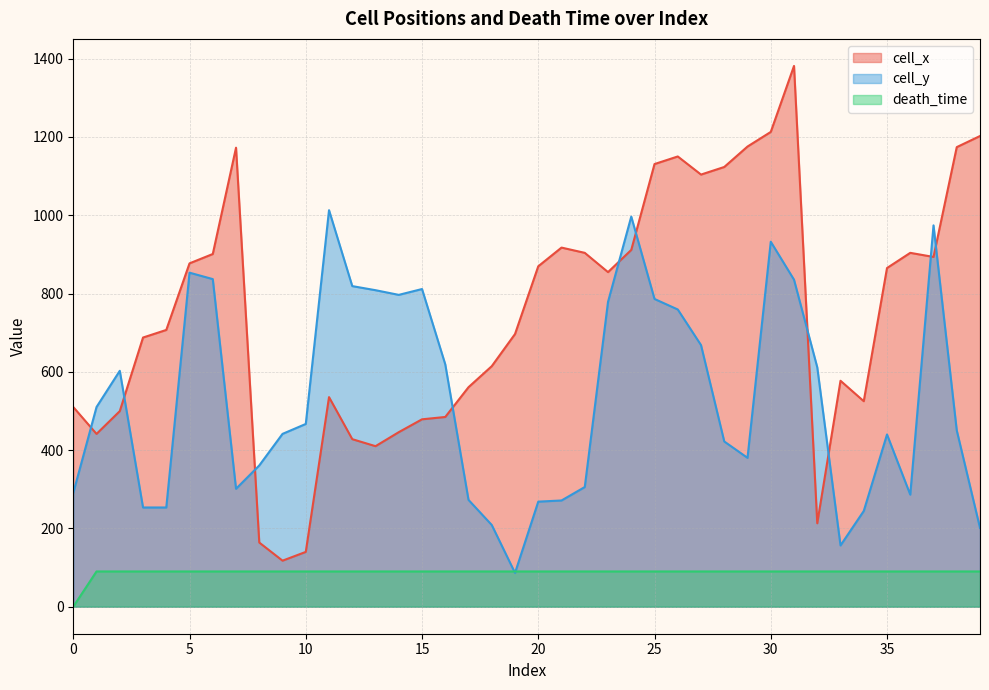

What is the difference between the highest and lowest values at 27?

1013.8